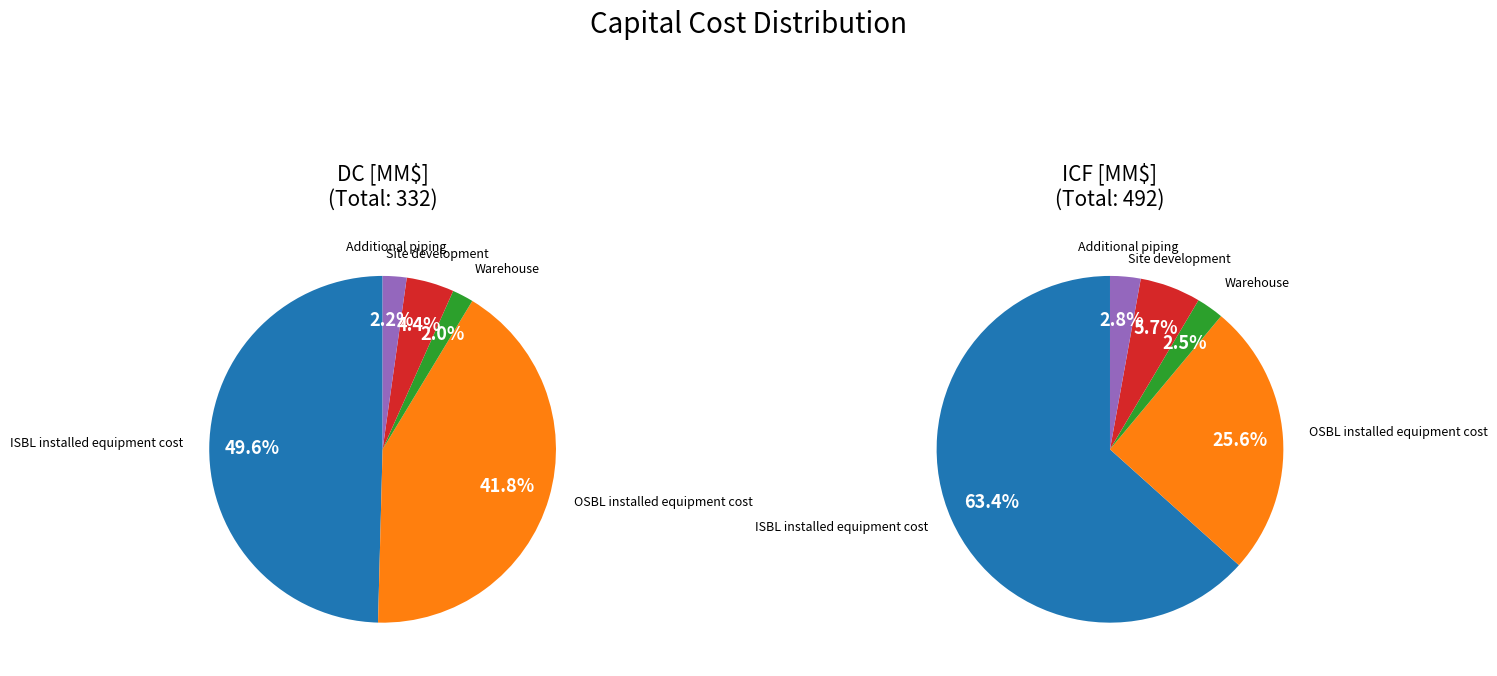

What percentage is the Additional piping slice, to the nearest percent?

3%